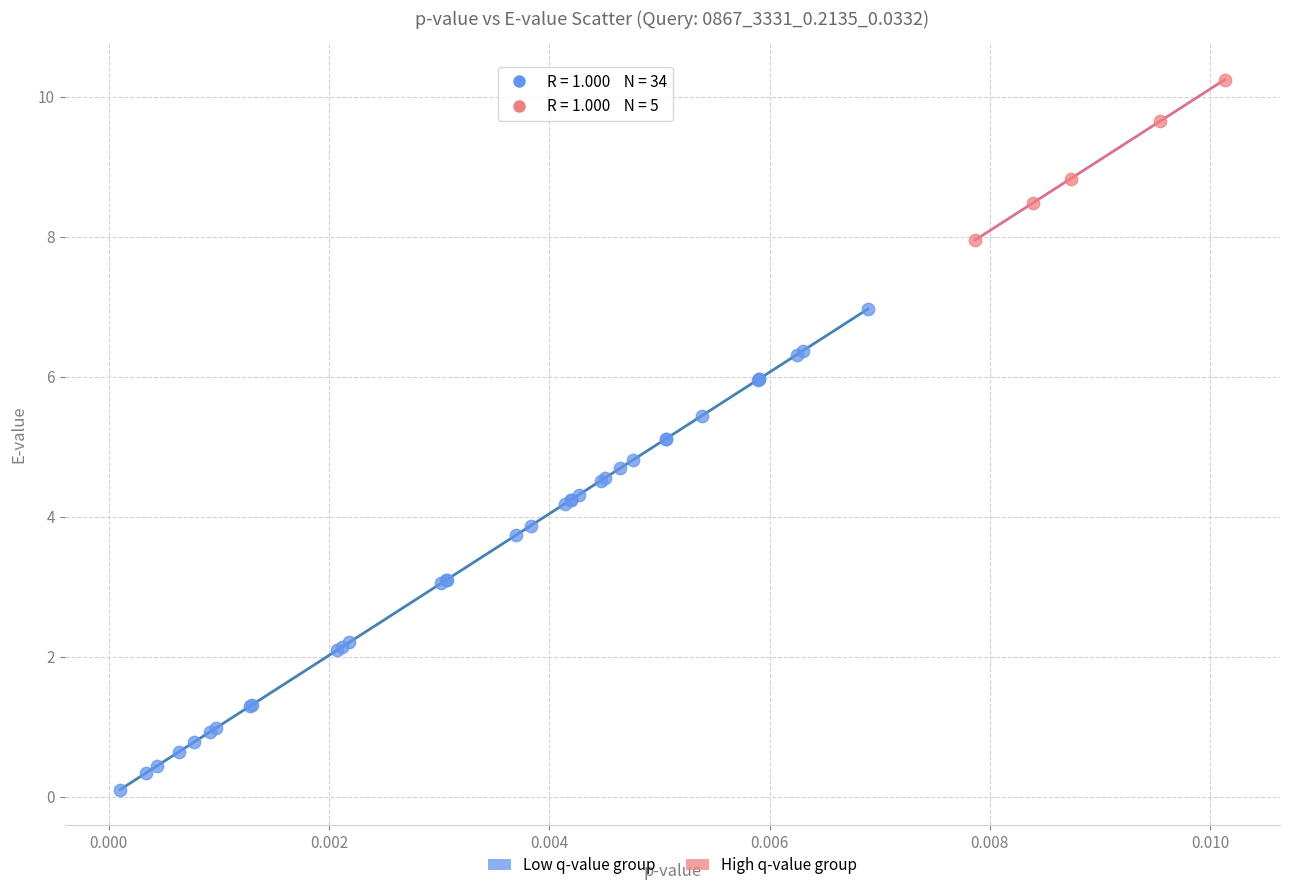

Which series has the widest spread of Y values?

Low q-value group